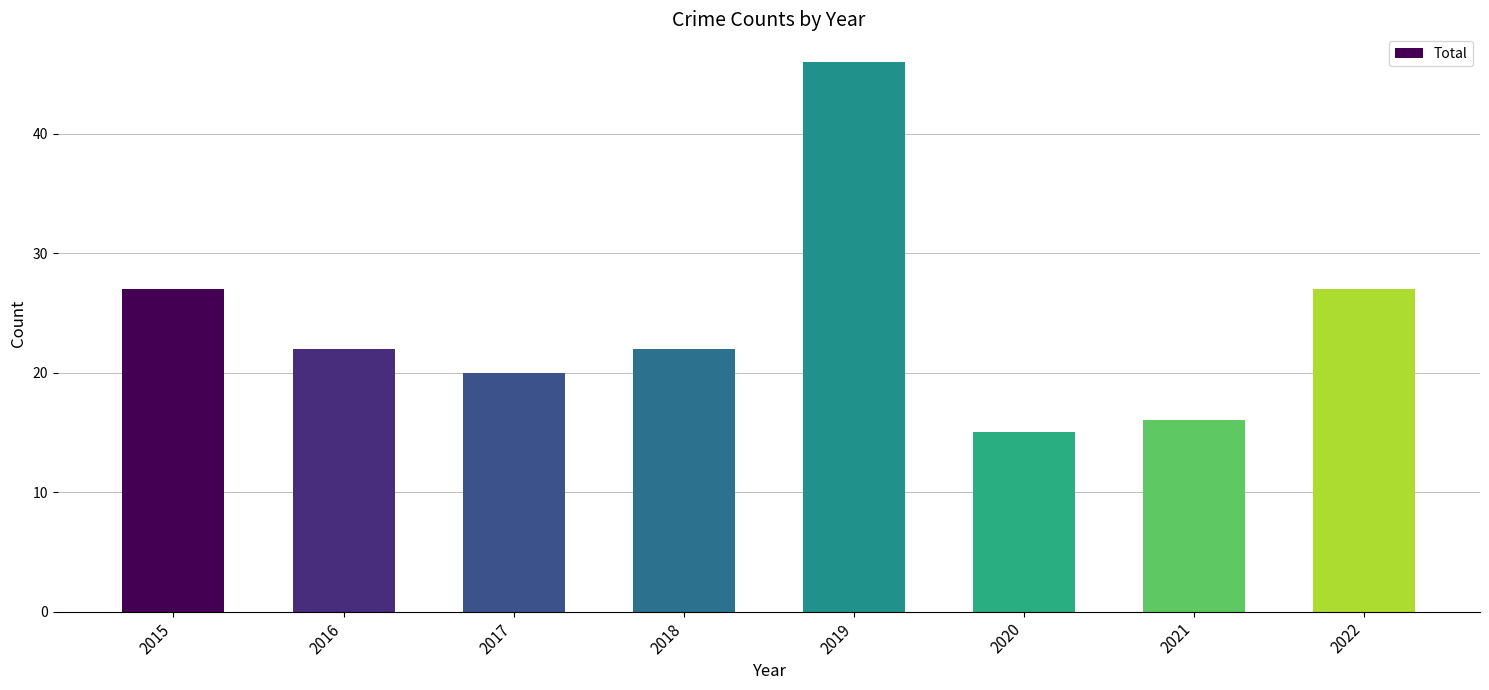

Reading left to right, extract all data points from this chart.

27	22	20	22	46	15	16	27